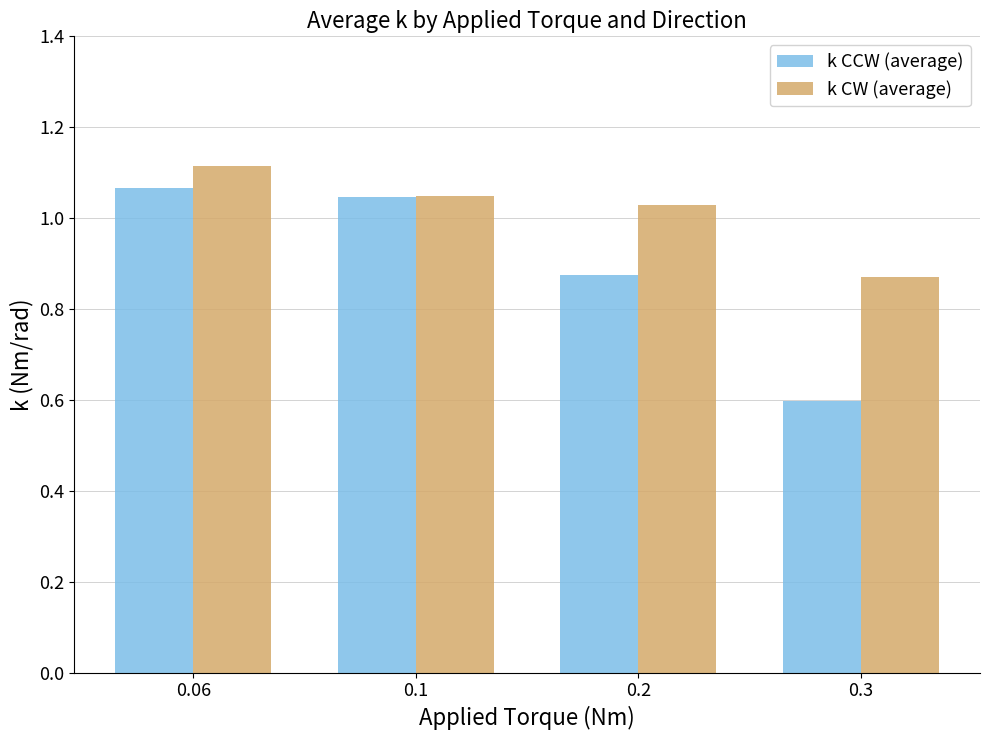

What is the label of the 4th bar from the right?

0.06